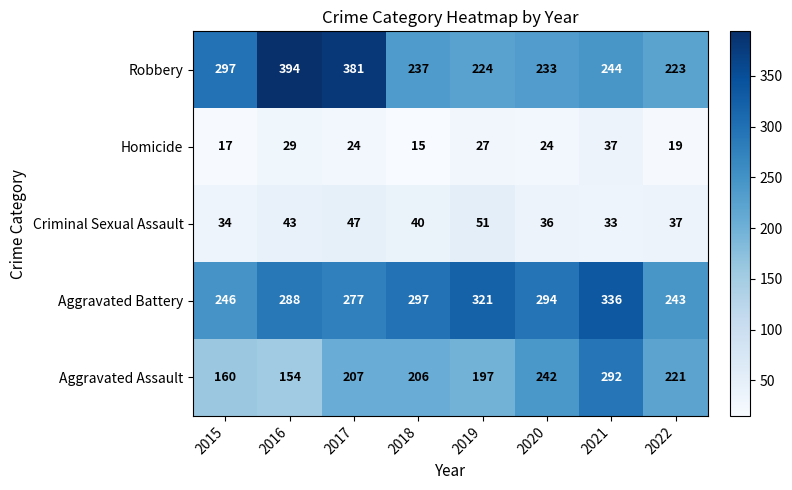

What is the smallest value displayed?

15